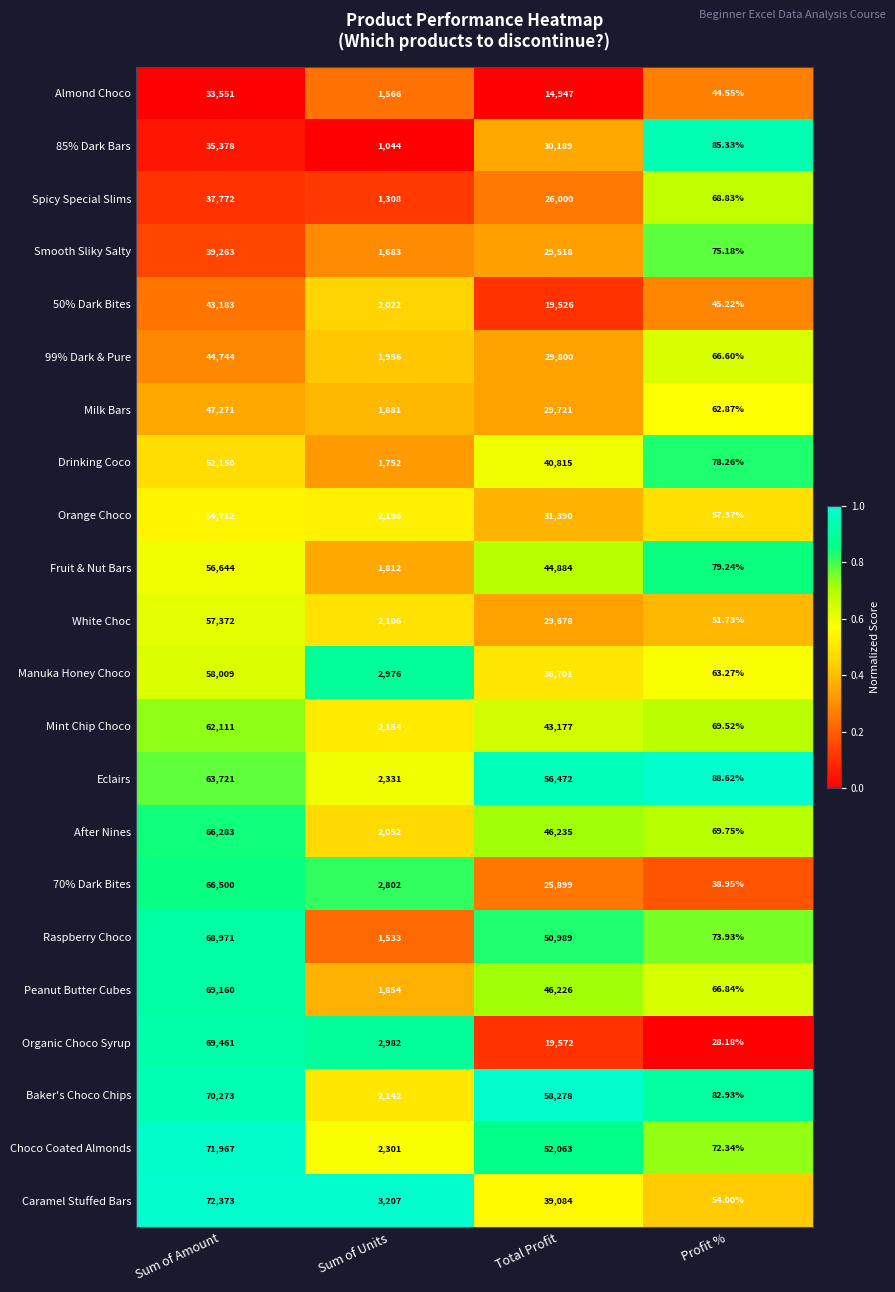

Which series changed the most between Sum of Units and Profit %?

Caramel Stuffed Bars